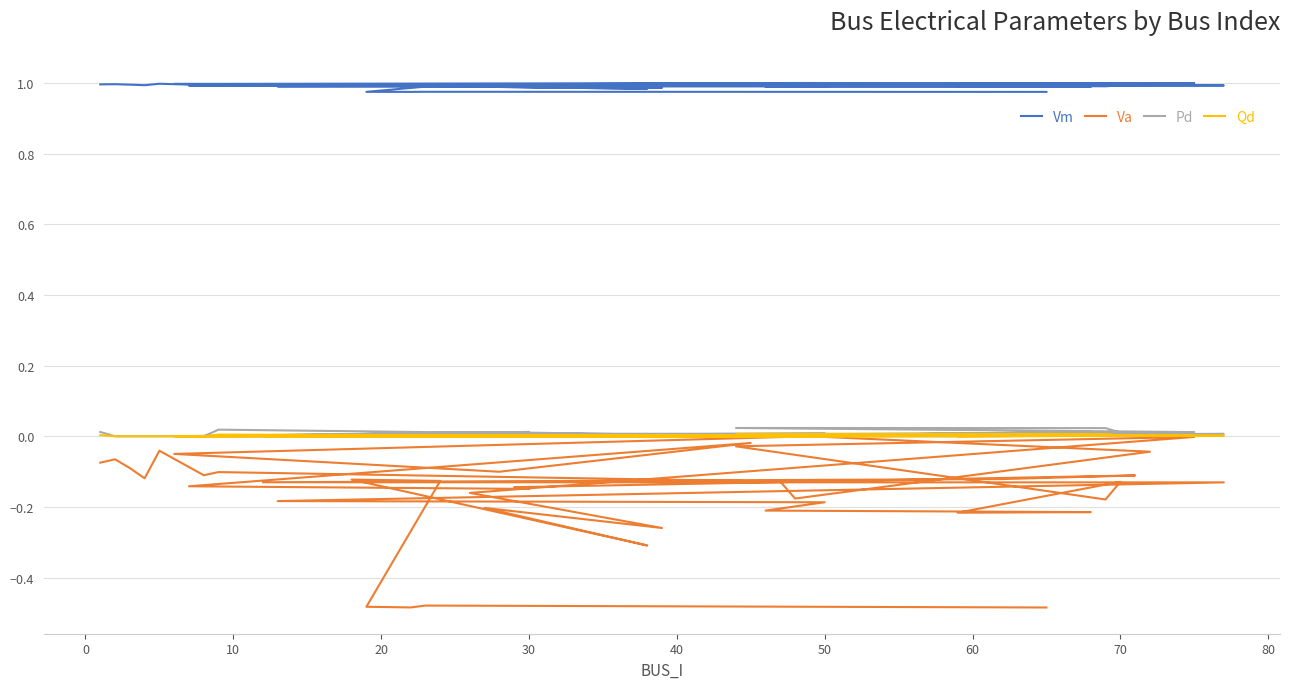

True or false: Vm and Pd cross at least once.

False